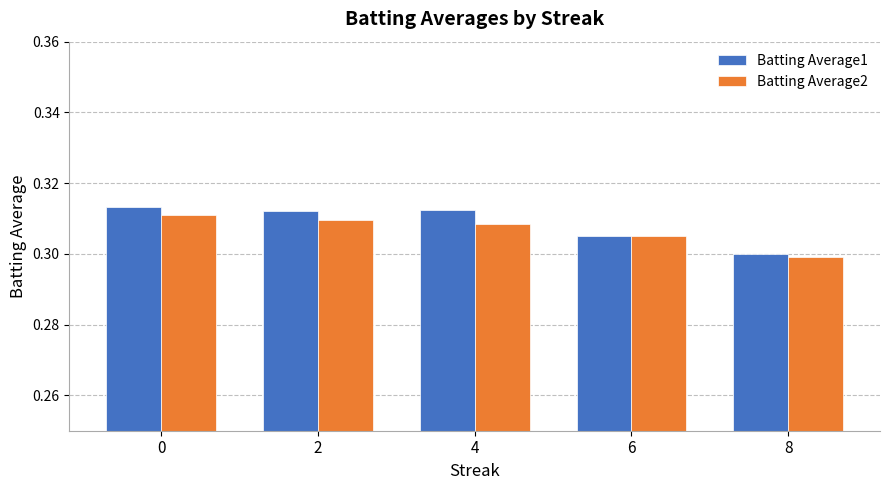

List the series in order of their overall mean, highest first.

Batting Average1, Batting Average2